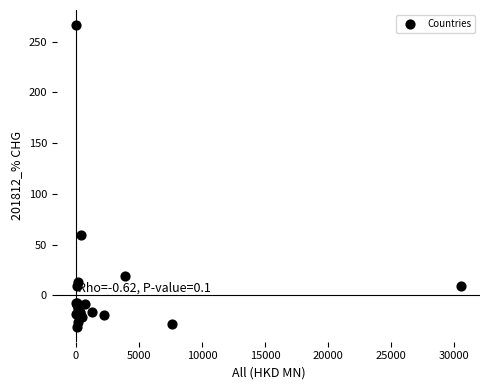

What Y value in the scatter plot is closest to 117?

59.6